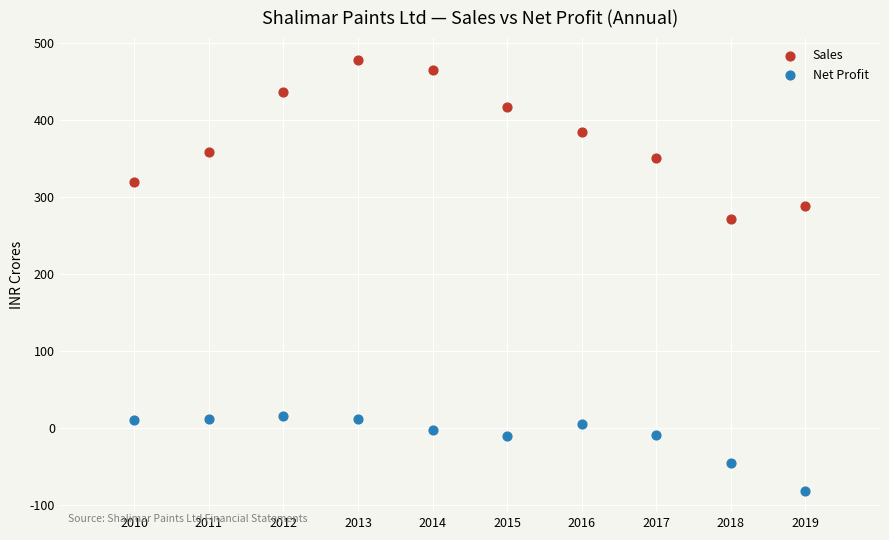

What are all the series names shown in the legend?

Sales, Net Profit